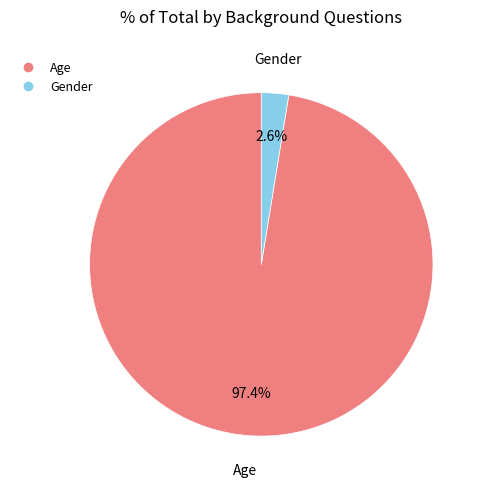

What percentage do Age and Gender together represent?

100.0%